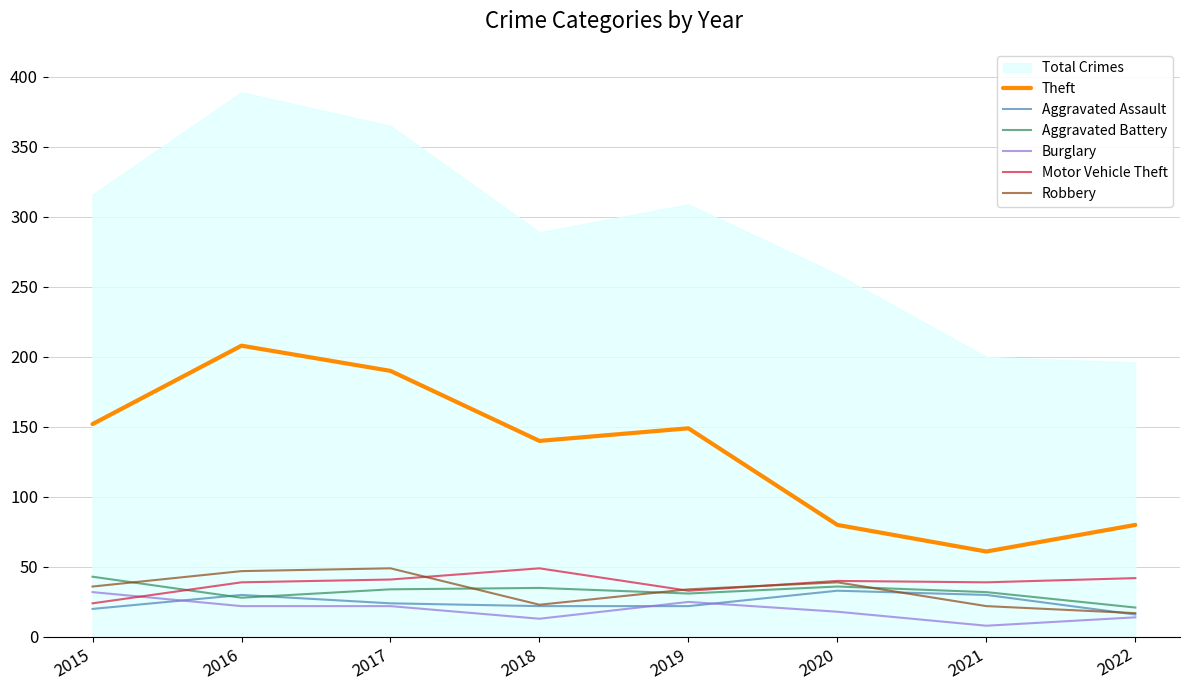

How many intersections are there between Motor Vehicle Theft and Aggravated Battery?

1